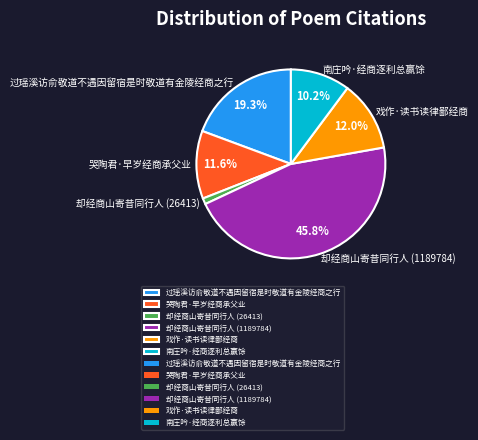

Is it true that 过瑶溪访俞敬道不遇因留宿是时敬道有金陵经商之行 is 13% of the pie?

False